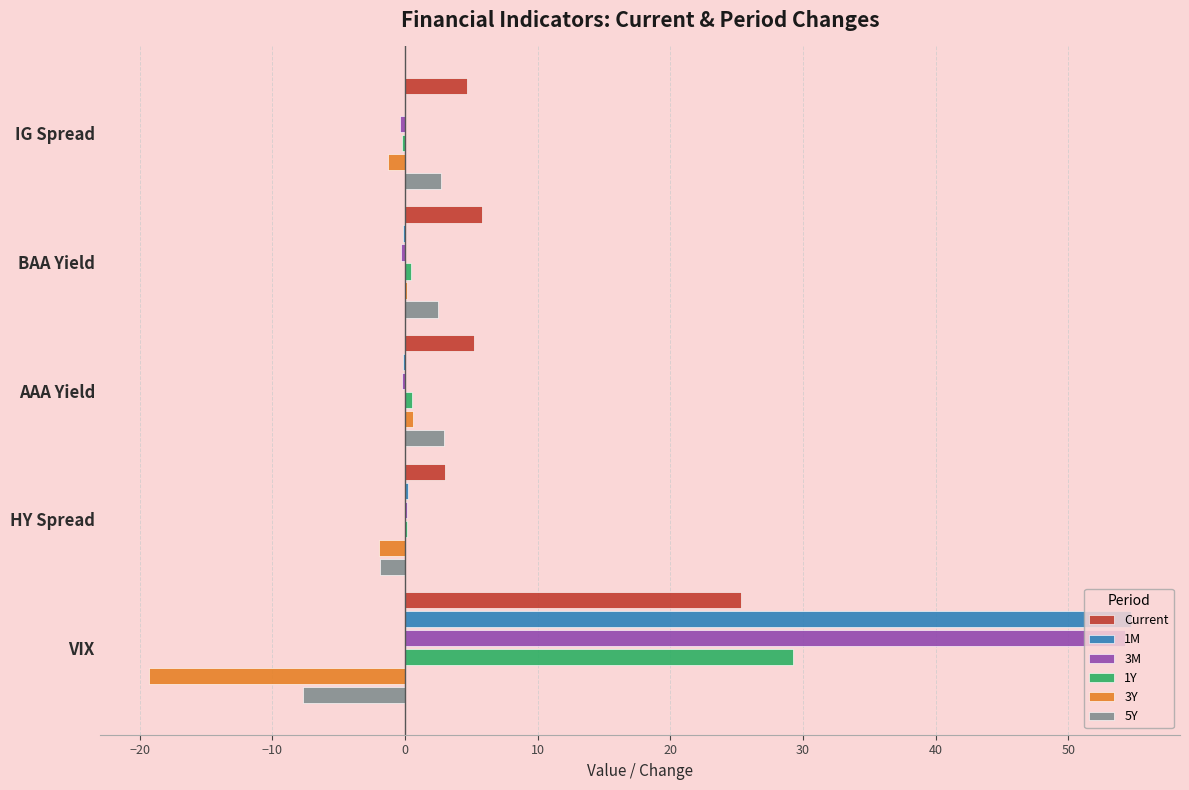

What is the total value across all series at VIX?

136.5